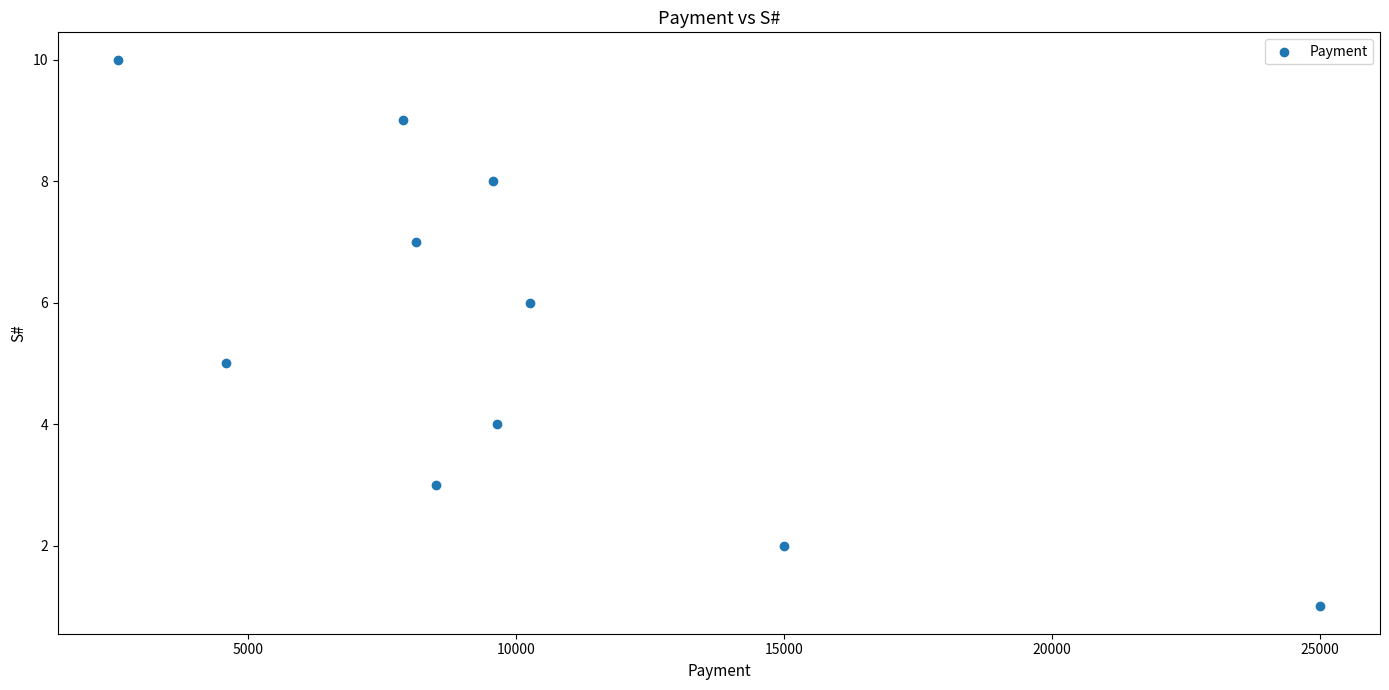

What is the range of Y values (max minus min)?

9